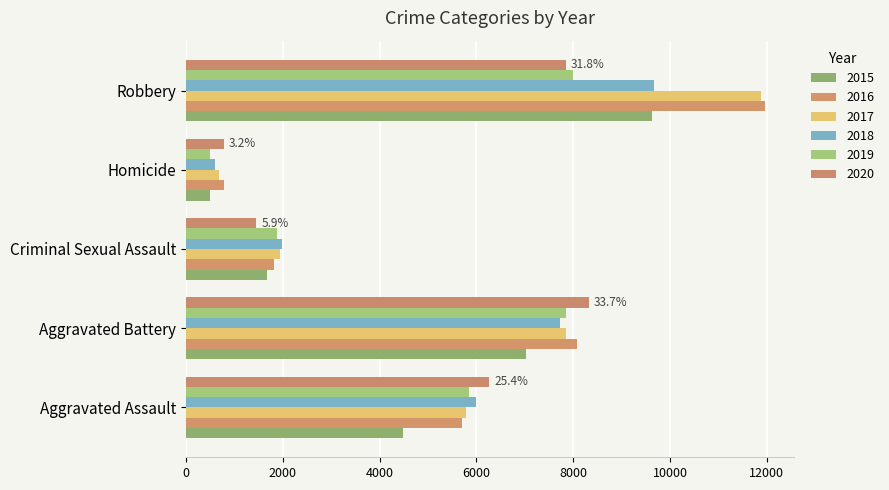

How many series are shown in this chart?

6